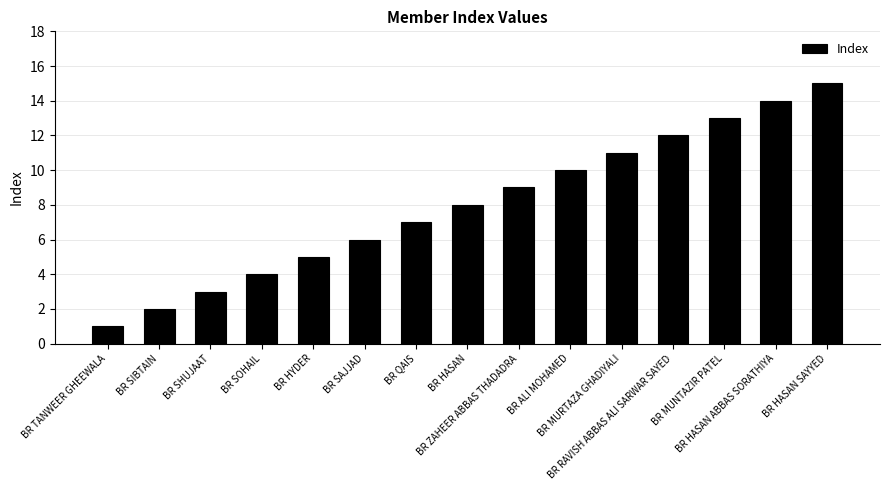

Rank the categories by value from highest to lowest.

BR HASAN SAYYED, BR HASAN ABBAS SORATHIYA, BR MUNTAZIR PATEL, BR RAVISH ABBAS ALI SARWAR SAYED, BR MURTAZA GHADIYALI, BR ALI MOHAMED, BR ZAHEER ABBAS THADADRA, BR HASAN, BR QAIS, BR SAJJAD, BR HYDER, BR SOHAIL, BR SHUJAAT, BR SIBTAIN, BR TANWEER GHEEWALA